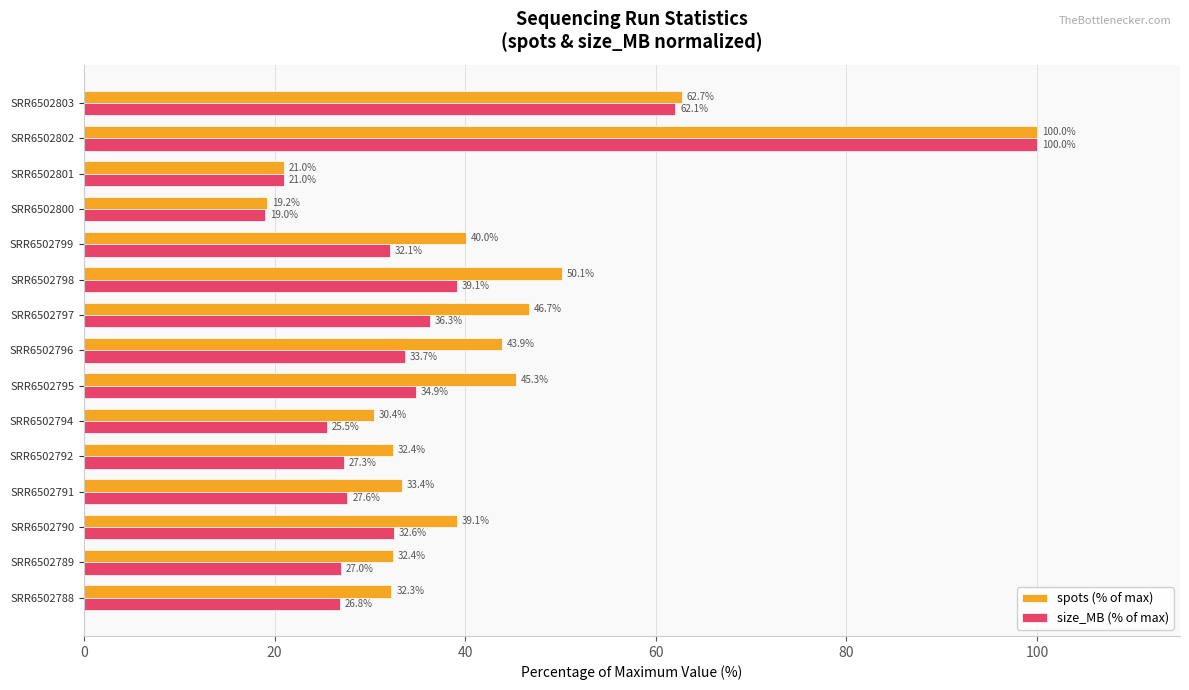

What is the smallest value displayed?

19.0